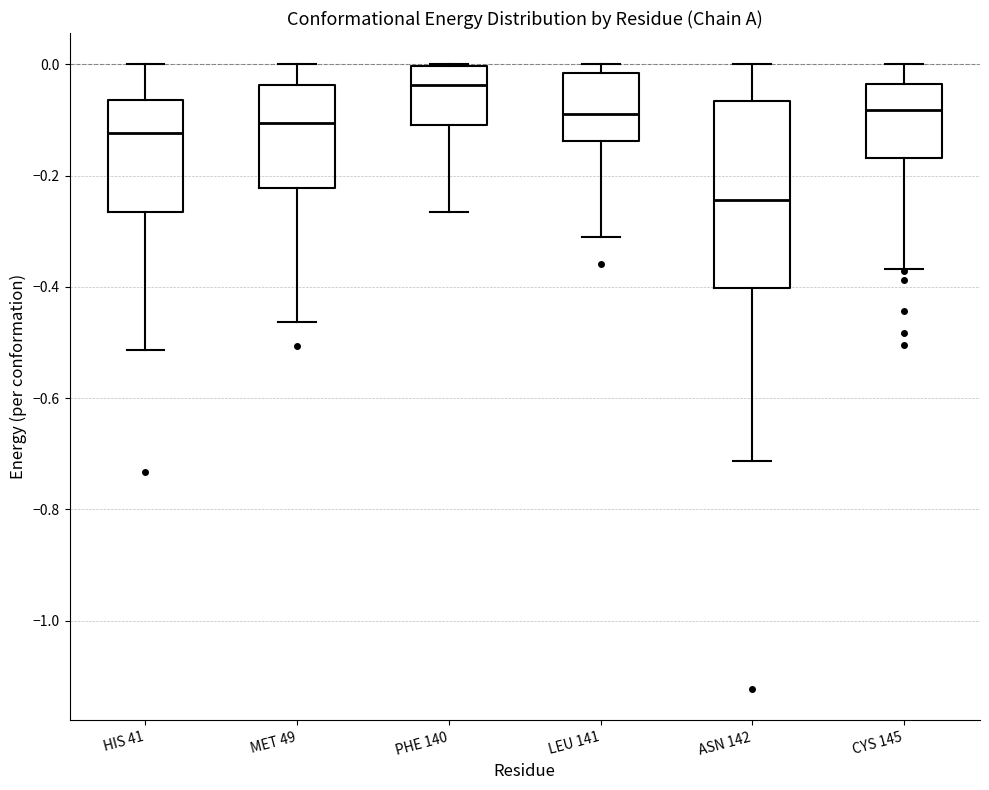

Which box's median line is the highest?

PHE 140